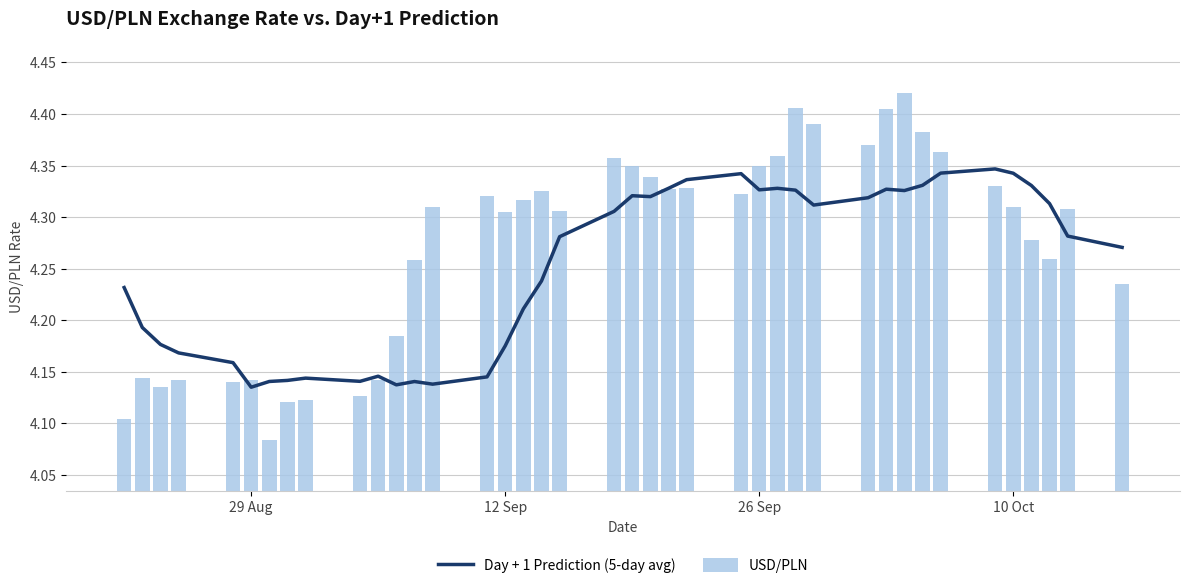

What are all the series names shown in the legend?

Day + 1 Prediction (5-day avg), USD/PLN